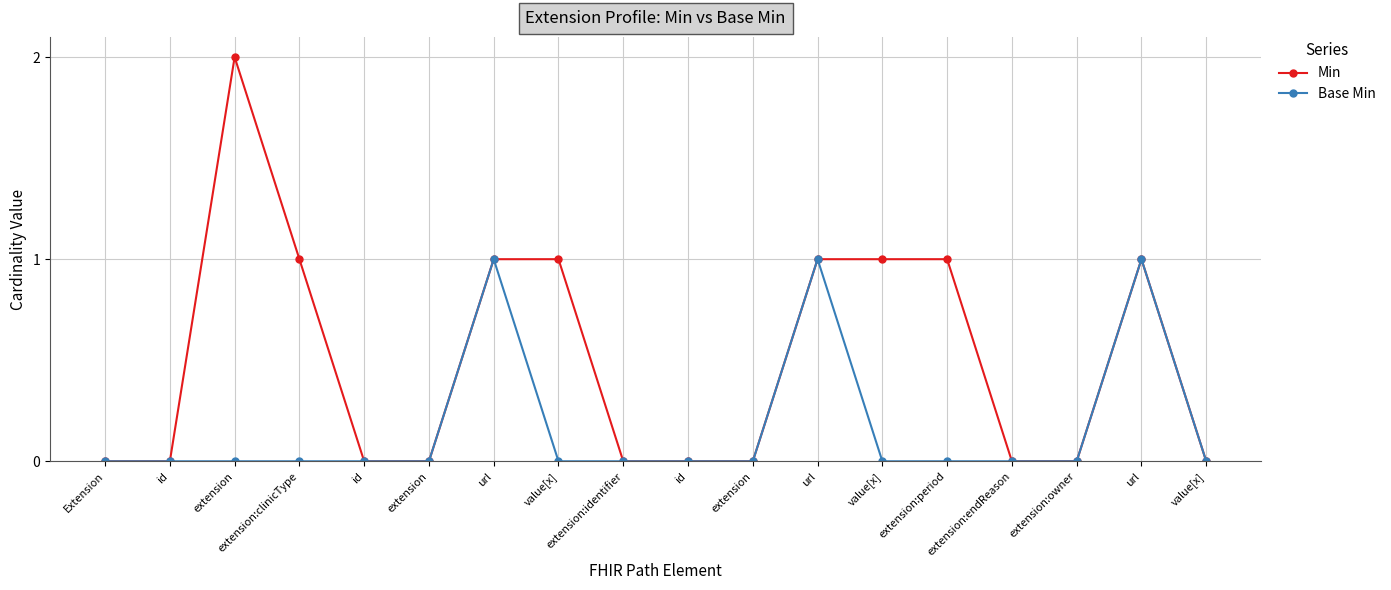

Is this an area chart (filled region under the line)?

No